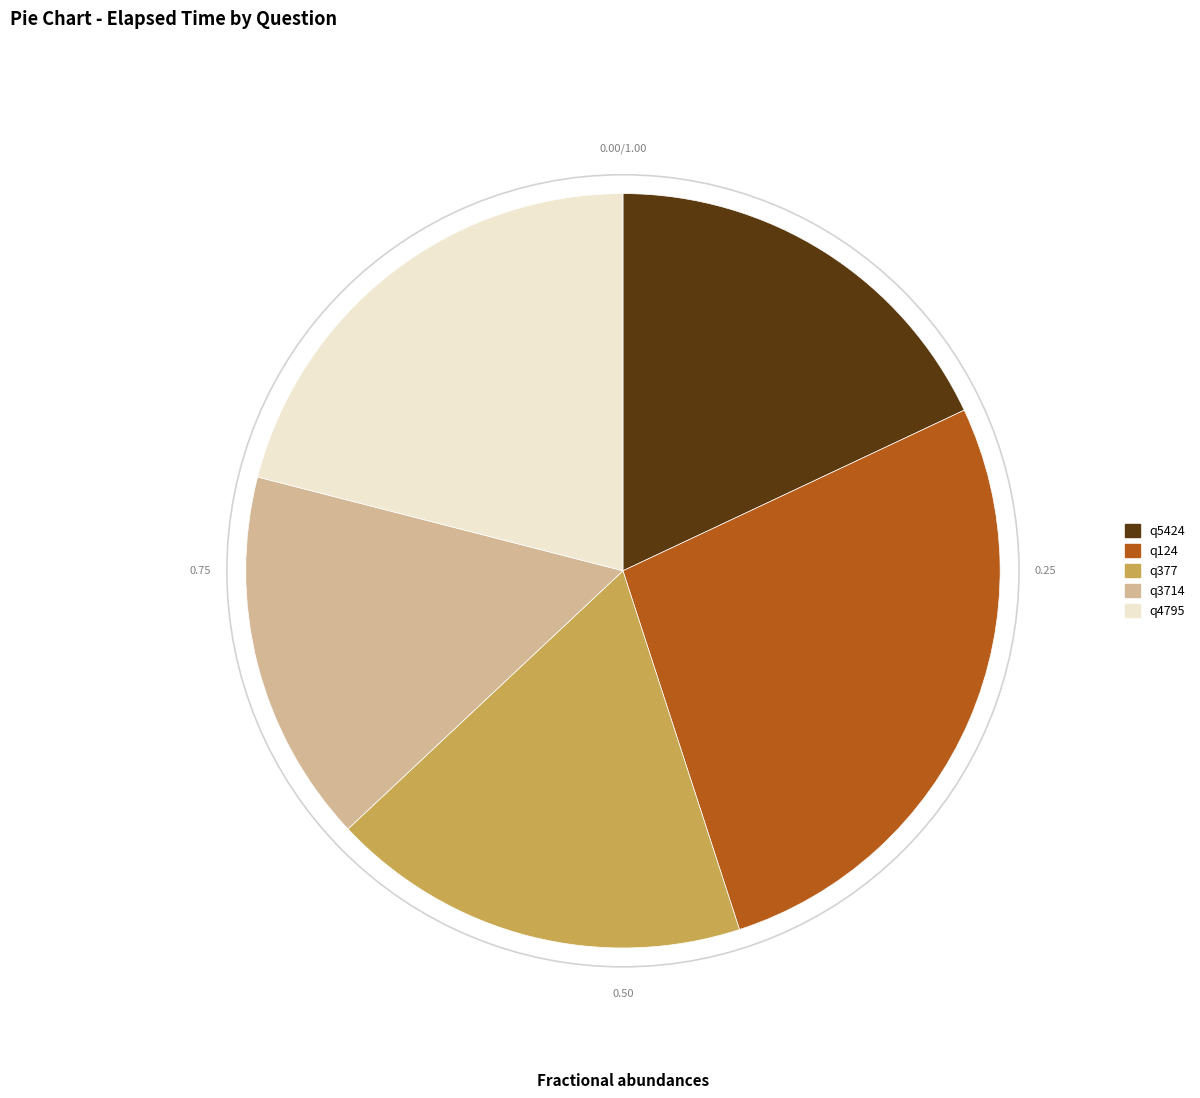

Which category has the smallest portion of the pie?

q3714